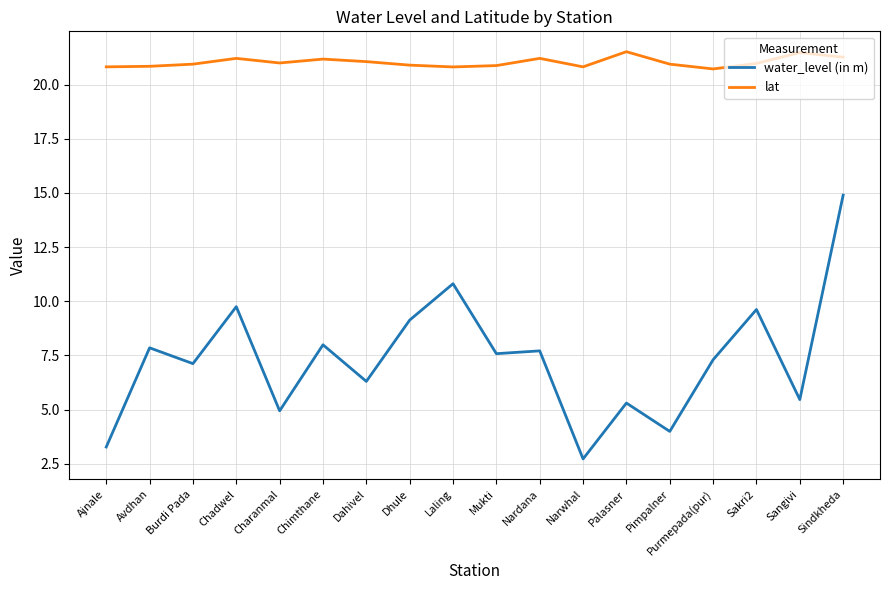

How many values in the water_level (in m) series exceed 7?

11